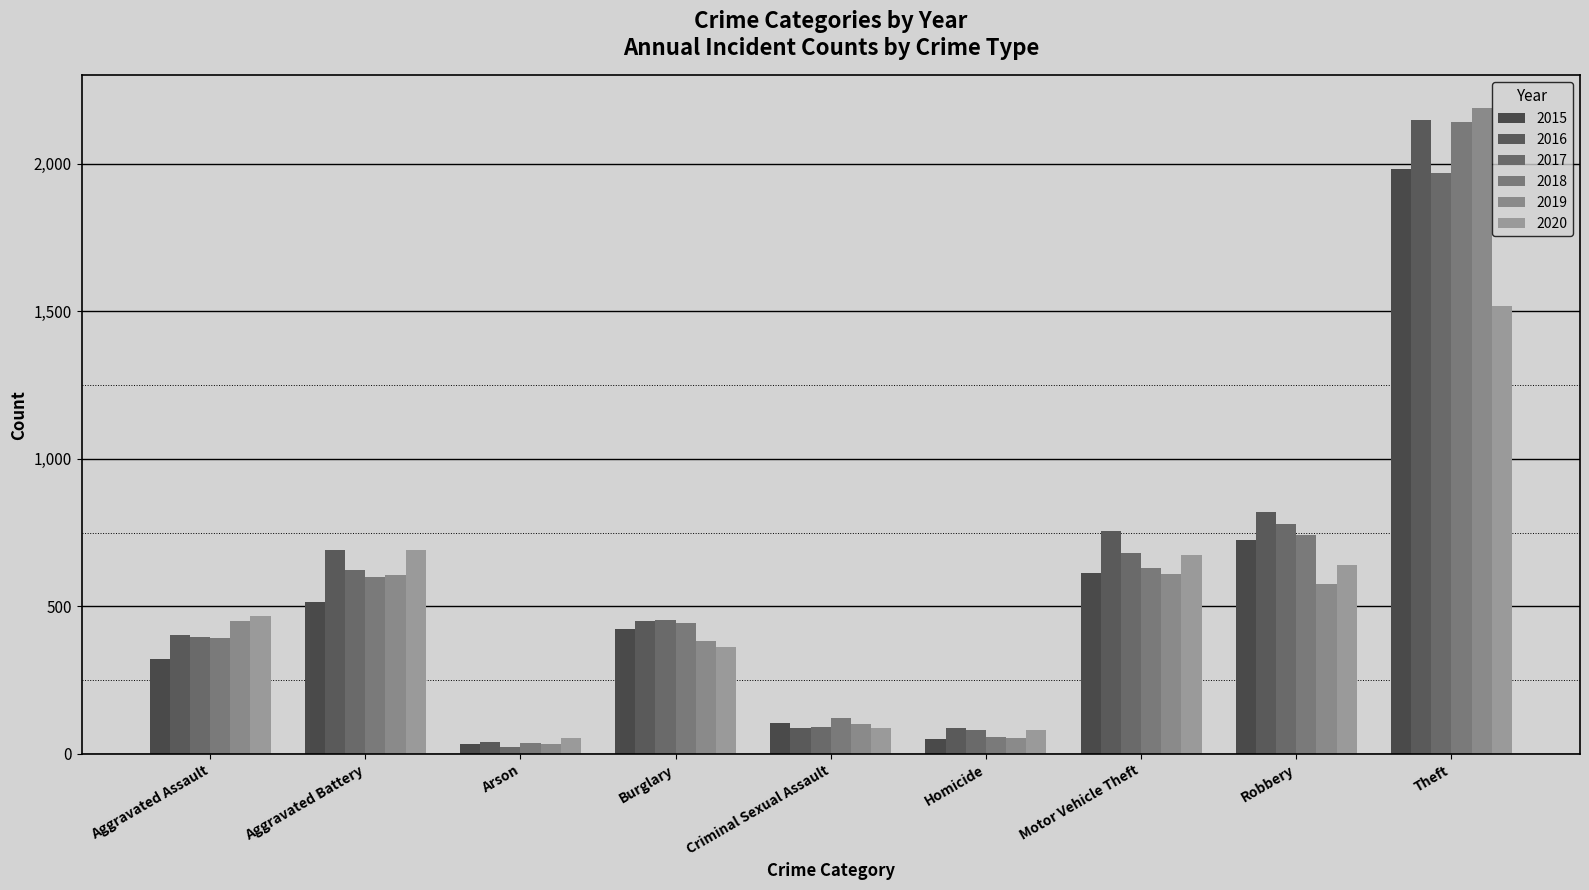

The value of 2016 at Robbery is 1429. True or false?

False